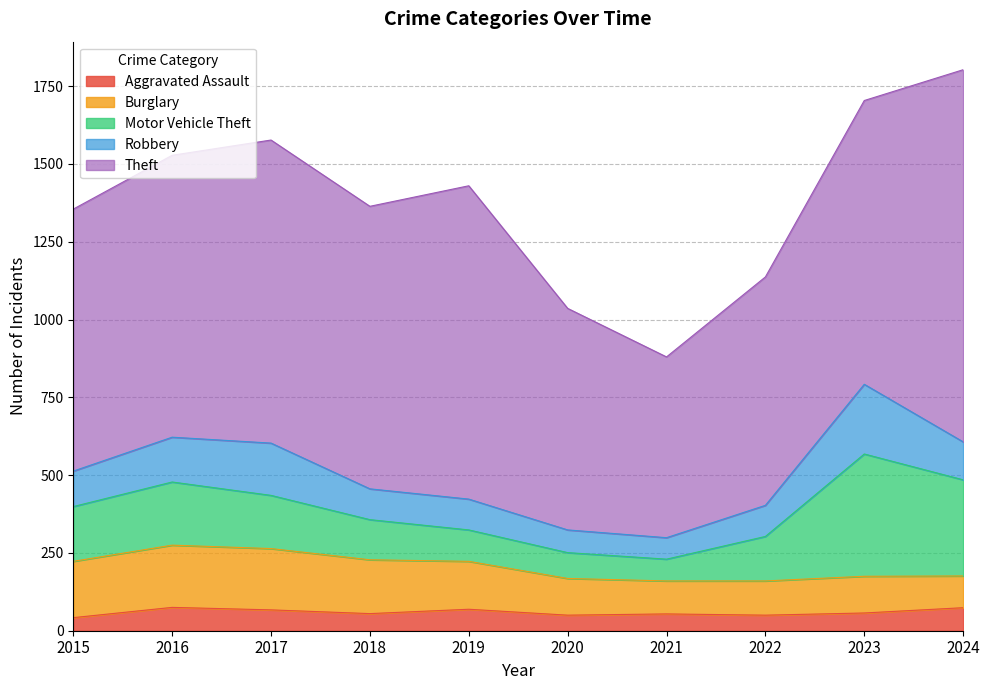

Rank the categories by Theft value from lowest to highest.

2021, 2020, 2022, 2015, 2016, 2018, 2023, 2017, 2019, 2024